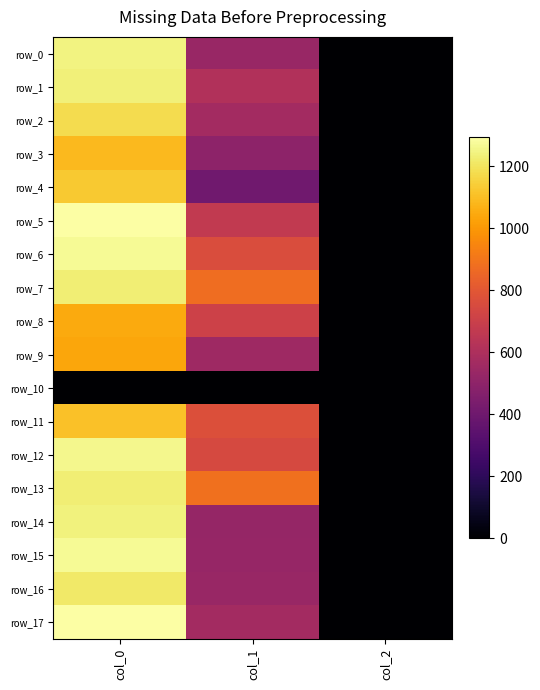

Is it true that row_6 equals 1209.9 at col_1?

False